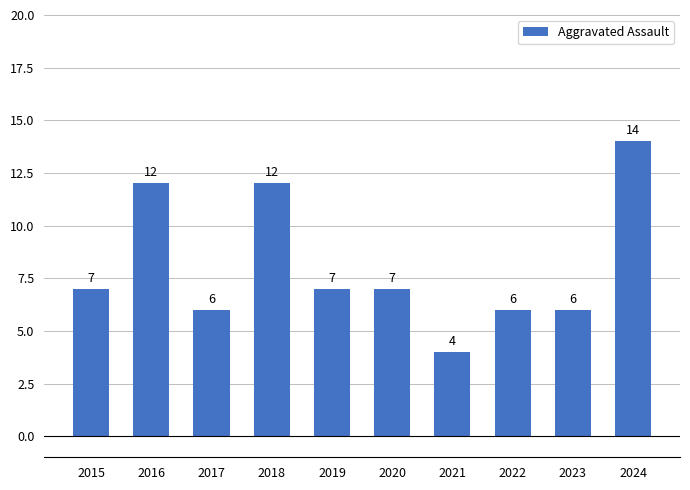

The chart shows a value of 2 at 2015. True or false?

False